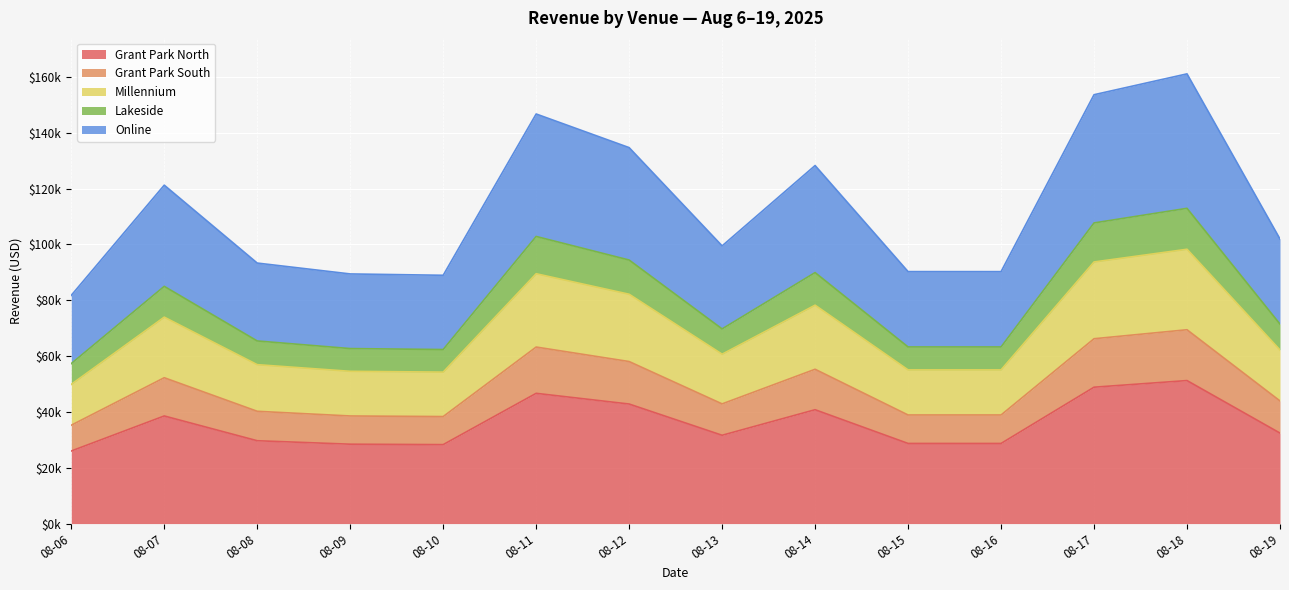

Which series has the largest range (max minus min)?

Online